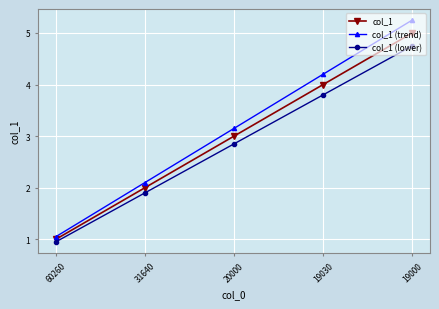

True or false: col_1 has a value of 1.6 at 19030.

False